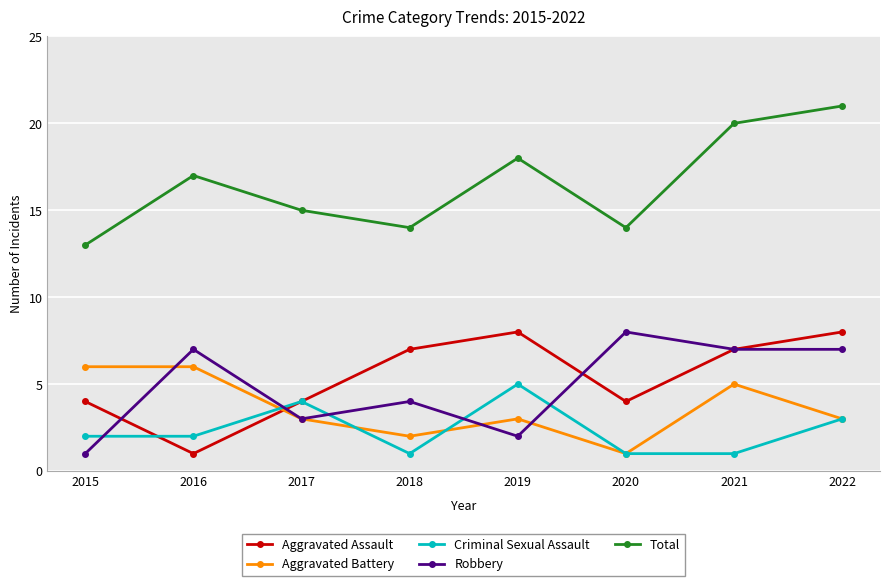

What is the difference between the Aggravated Assault values at 2015 and 2016?

3